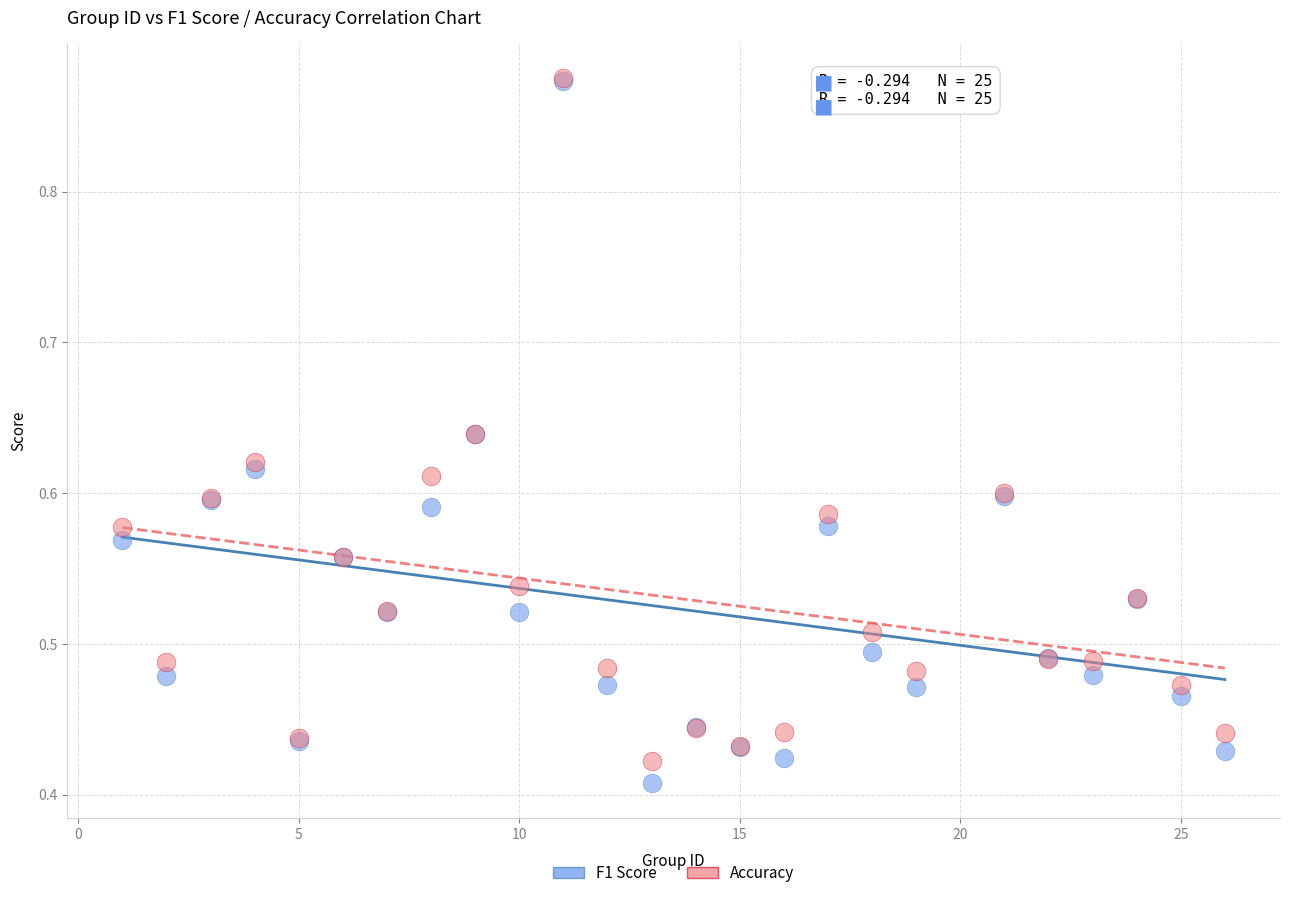

What are all the series names shown in the legend?

F1 Score, Accuracy